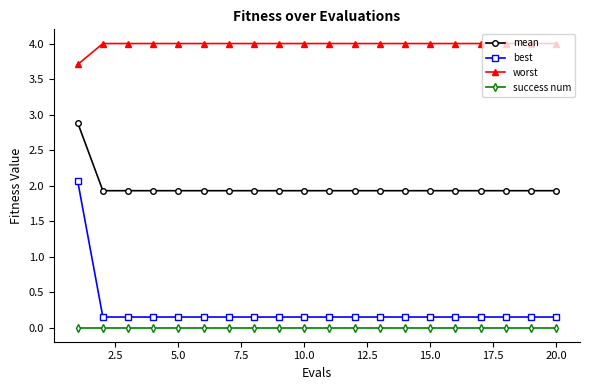

What is the difference between the maximum and minimum values in the mean series?

1.0